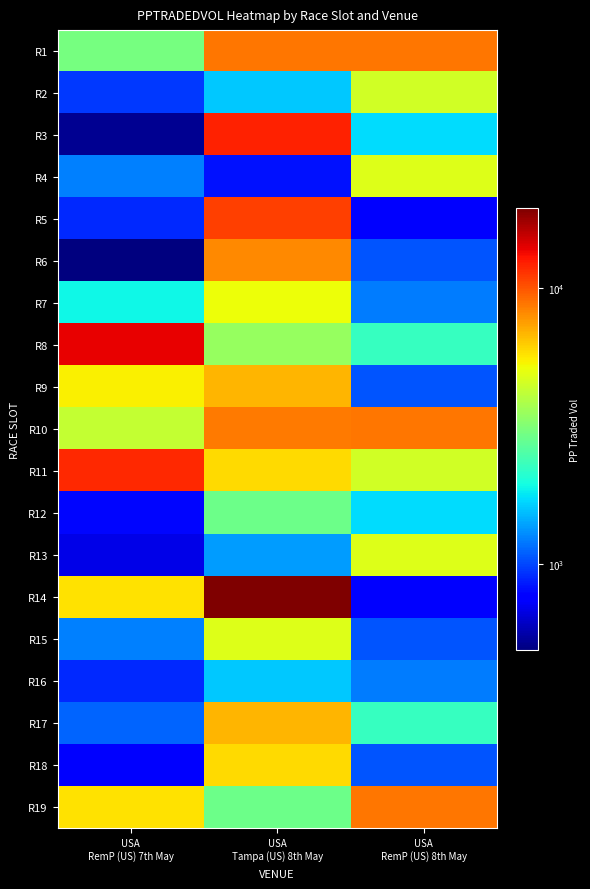

At how many categories does at least one series exceed 19459?

1